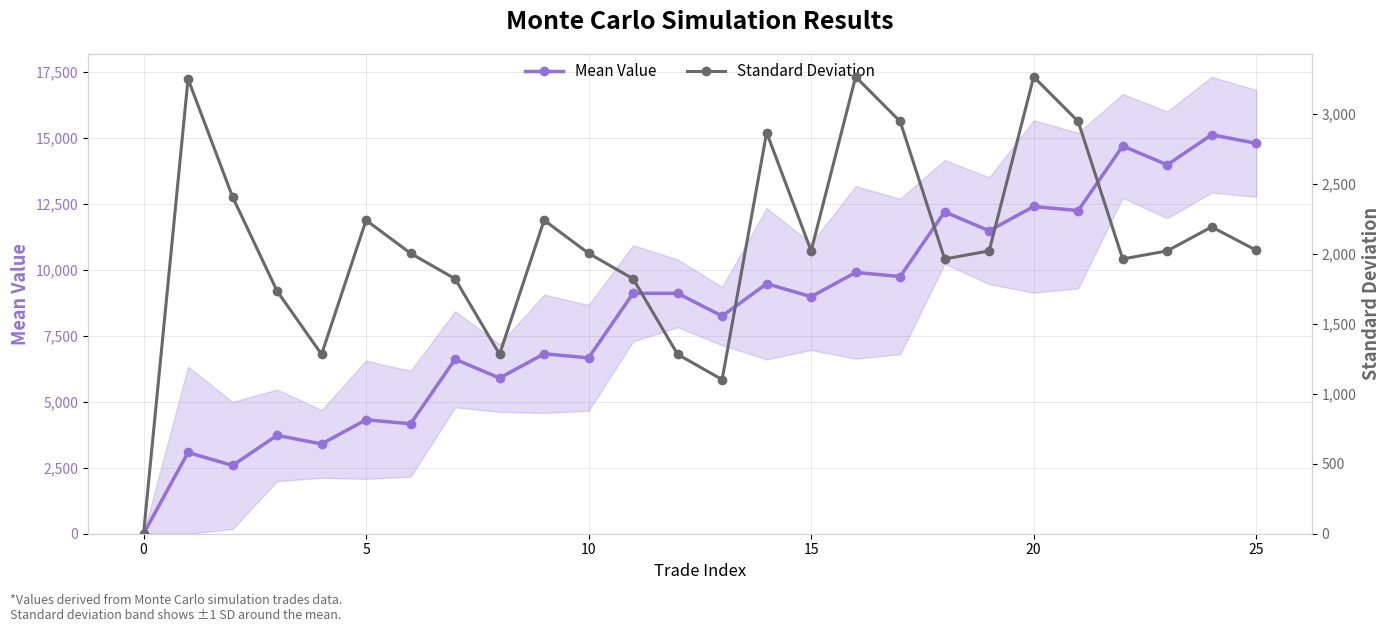

Reading left to right, extract all data points from this chart.

Mean Value: 0.0	3079.9	2589.0	3729.6	3402.7	4321.9	4167.8	6615.6	5902.7	6821.9	6667.8	9115.6	9115.6	8251.2	9477.8	8986.9	9906.1	9752.0	12199.8	11486.9	12406.1	12252.0	14699.8	13986.9	15127.5	14800.6
Standard Deviation: 0.0	3252.5	2409.2	1735.5	1282.9	2242.1	2005.4	1823.0	1282.9	2242.1	2005.4	1823.0	1282.9	1102.5	2868.8	2022.7	3267.4	2948.4	1965.0	2022.7	3267.4	2948.4	1965.0	2022.7	2194.2	2027.0